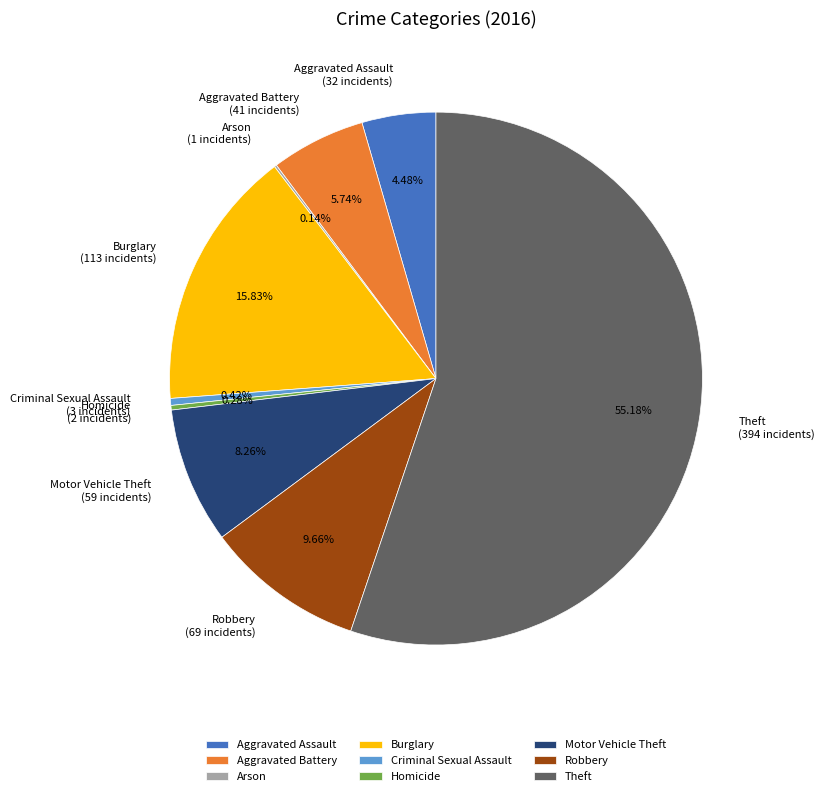

To the nearest percent, what is the difference between the largest and smallest slice percentages?

55%